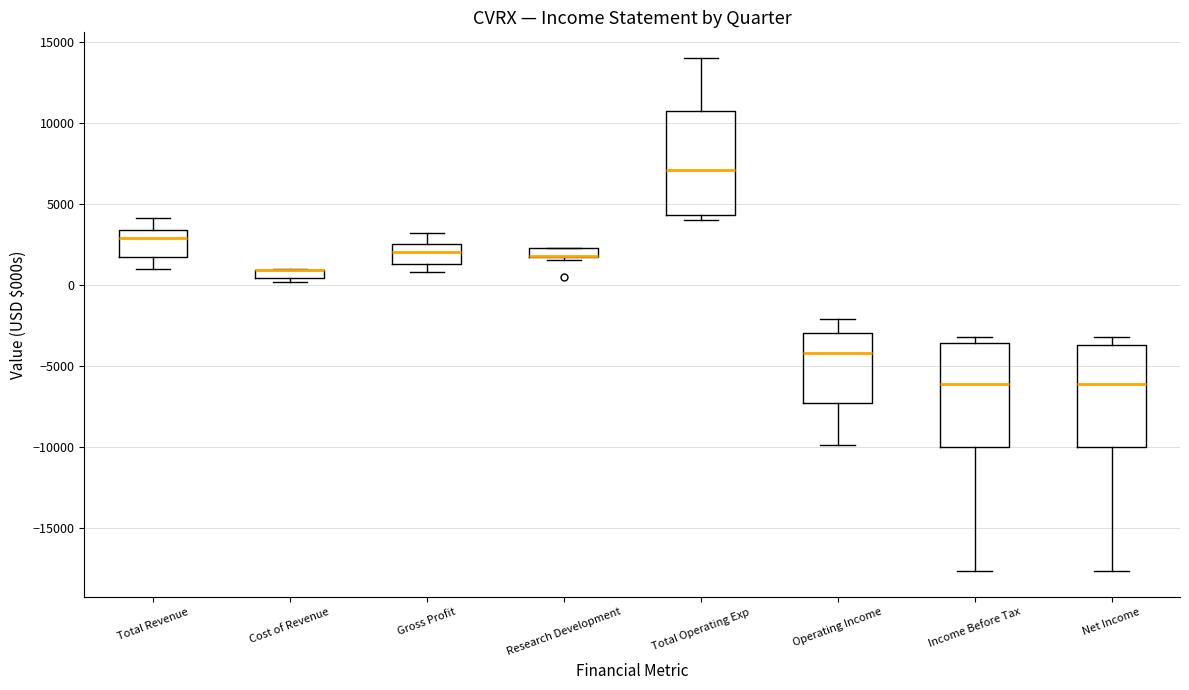

Where is the lower edge of the box for Gross Profit on the y-axis? The values are not printed on the chart, so give them approximately, as read against the axis.

1500